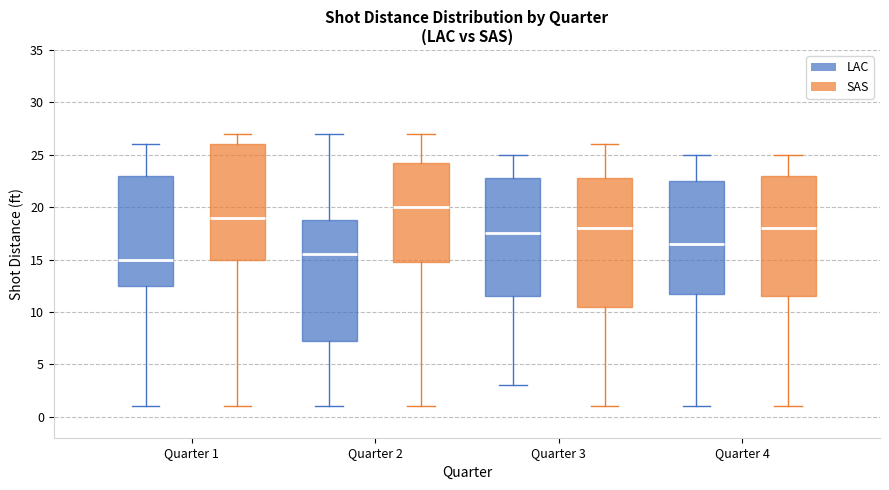

Where does the upper whisker of the box for Quarter 4 (LAC) end on the y-axis? The values are not printed on the chart, so give them approximately, as read against the axis.

25.0